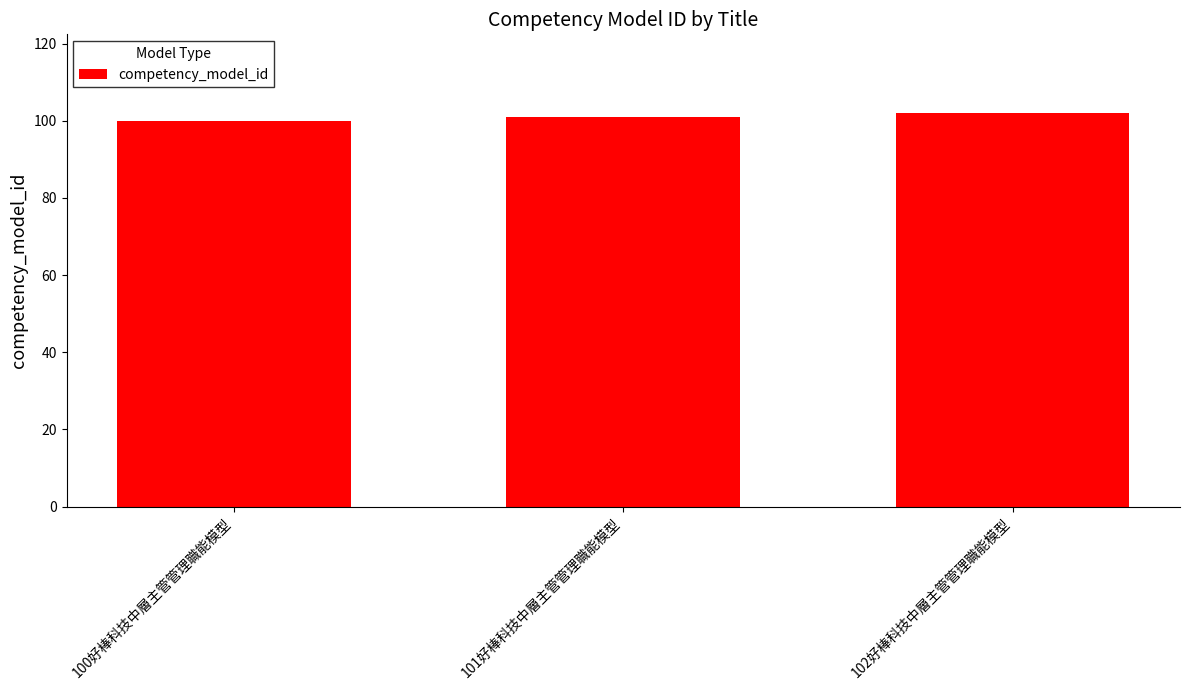

Reading left to right, what are all the values shown in this chart?

100	101	102